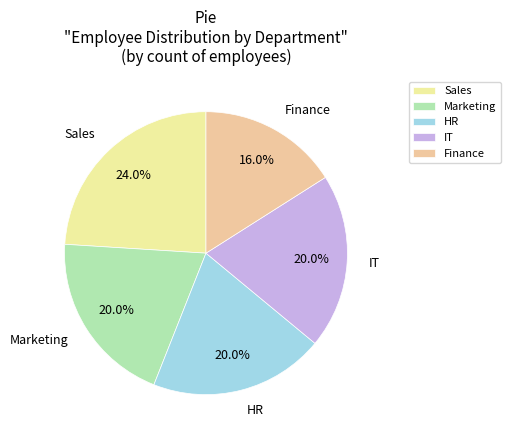

True or false: HR accounts for 34% of the total.

False